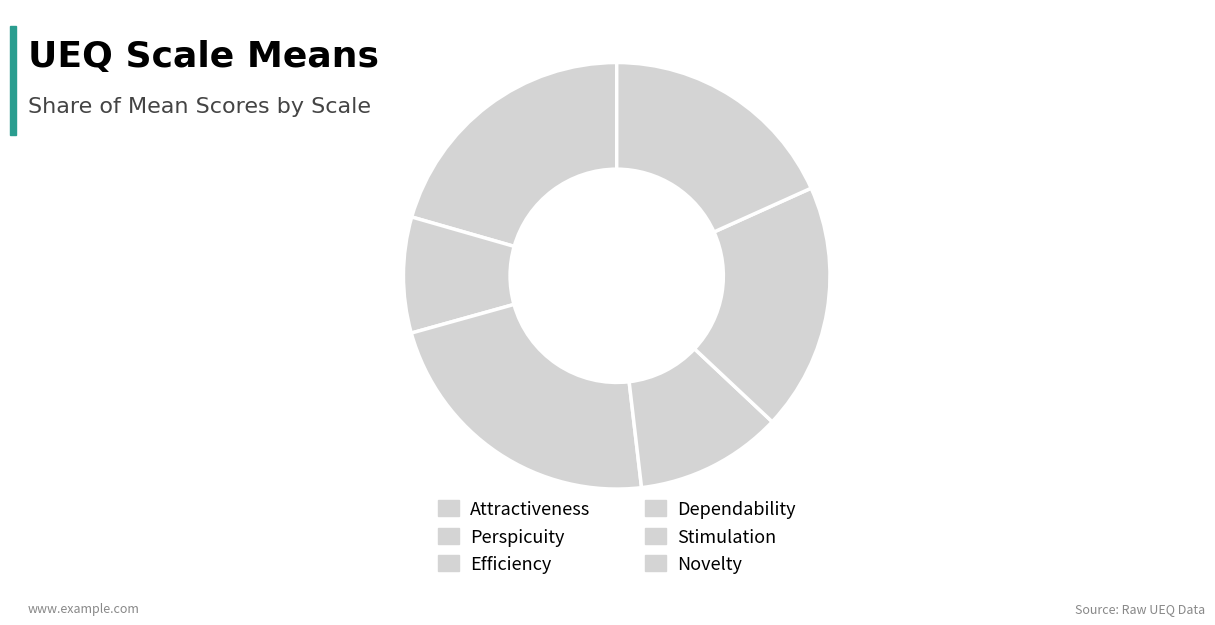

How many slices are in this pie chart?

6